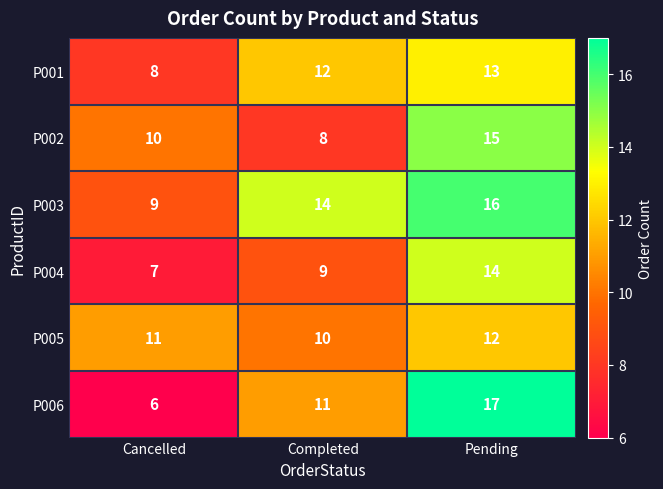

What is the approximate value of P003 at Completed?

14